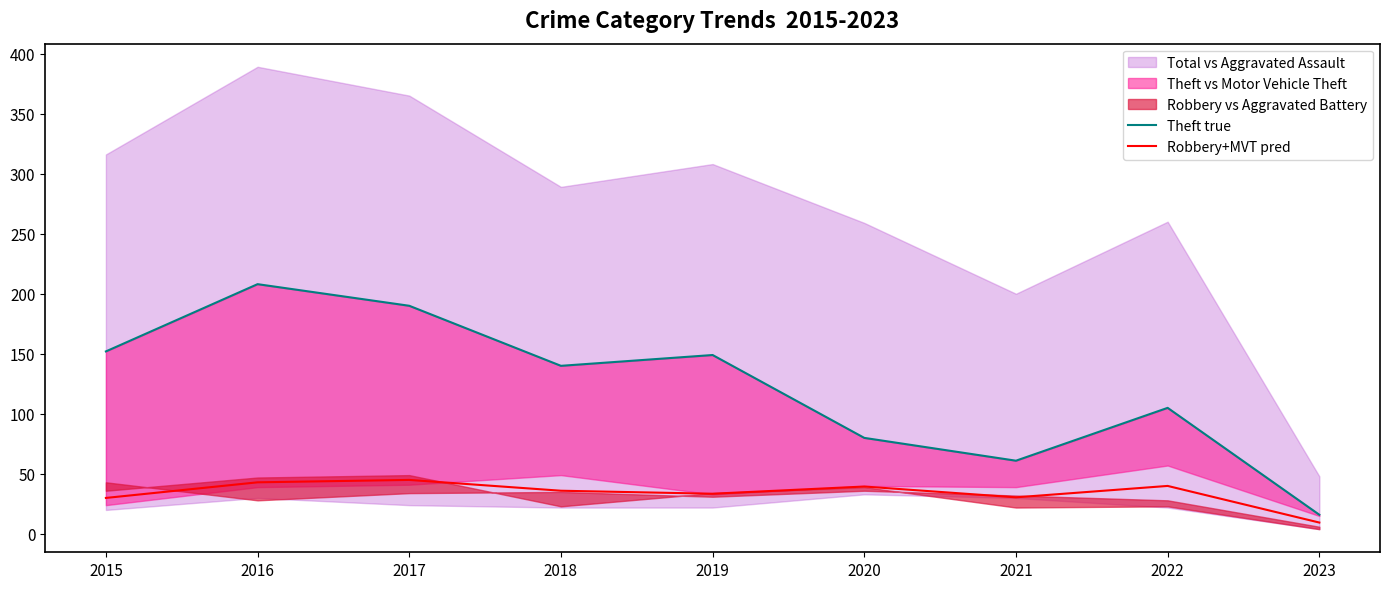

Reading left to right, extract all data points from this chart.

Theft true: 2015=152.0	2016=208.0	2017=190.0	2018=140.0	2019=149.0	2020=80.0	2021=61.0	2022=105.0	2023=16.0
Robbery+MVT pred: 2015=30.0	2016=43.0	2017=45.0	2018=36.0	2019=33.5	2020=39.5	2021=30.5	2022=40.0	2023=9.5